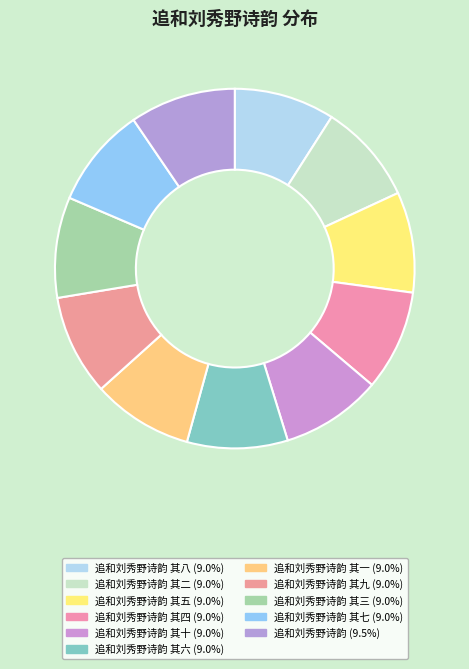

To the nearest percent, what is the average slice percentage?

9%